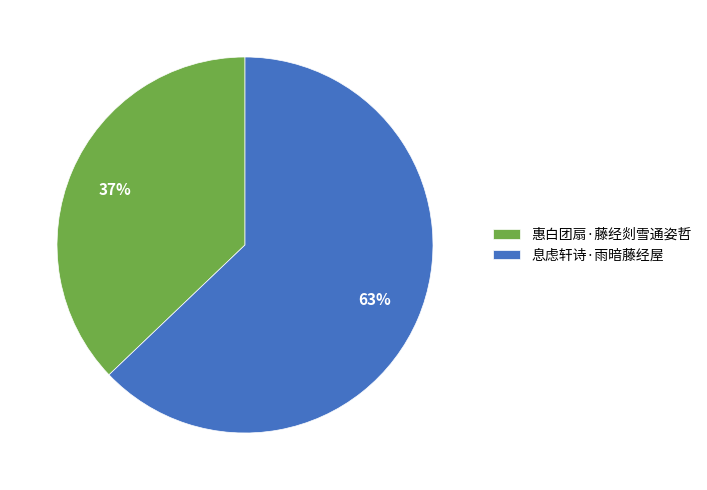

To the nearest percent, what percentage of the pie is 息虑轩诗·雨暗藤经屋?

63%